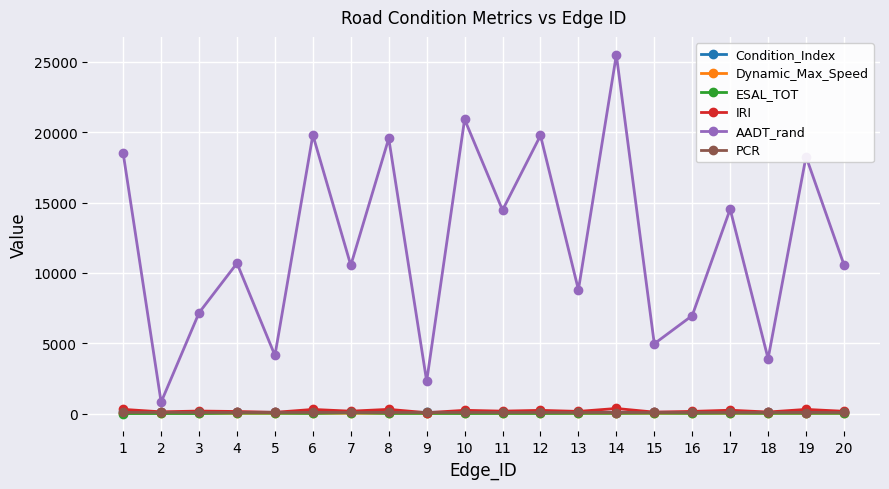

What is the maximum value shown in the chart?

25496.3